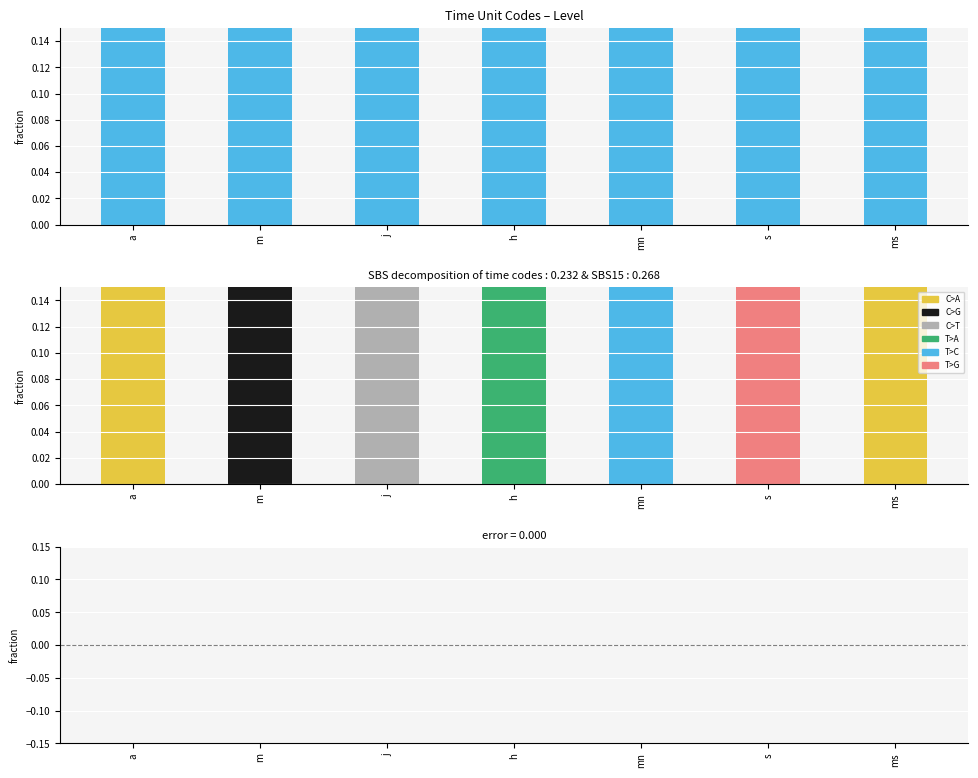

How many data points does each series have?

7